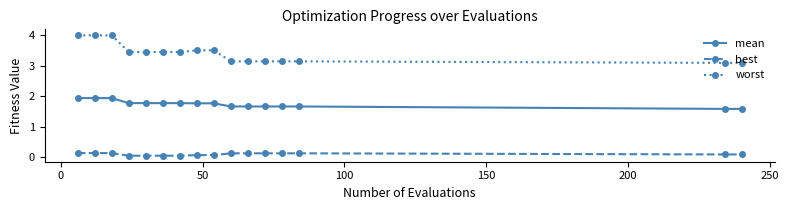

What is the highest value of the mean series?

1.9